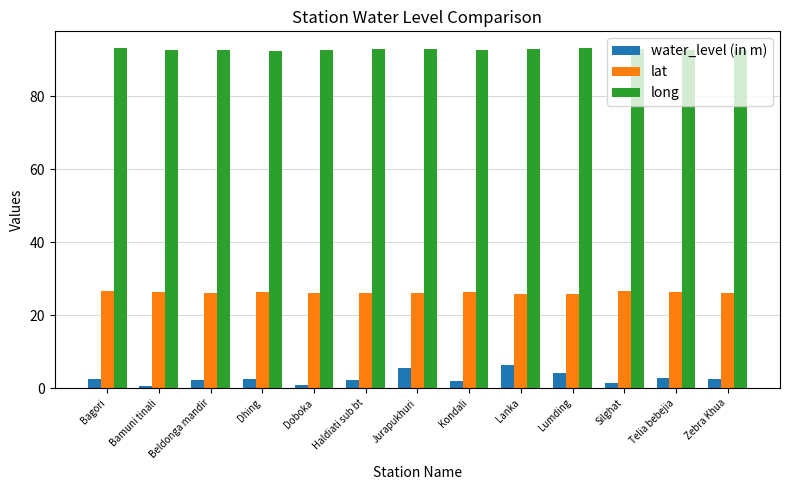

Are the bars horizontal?

No